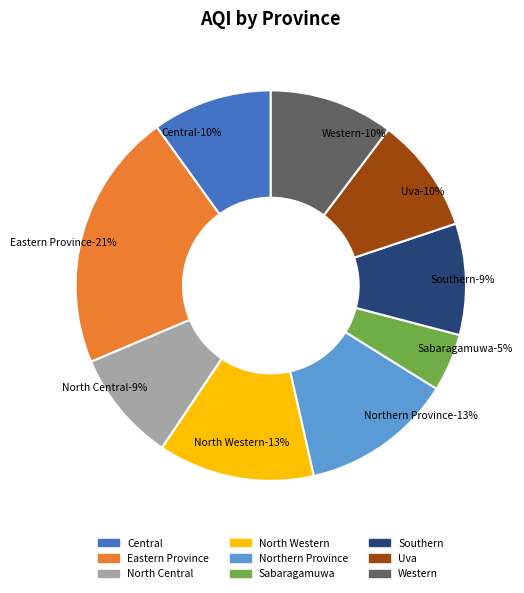

To the nearest percent, what portion does Southern represent?

9%